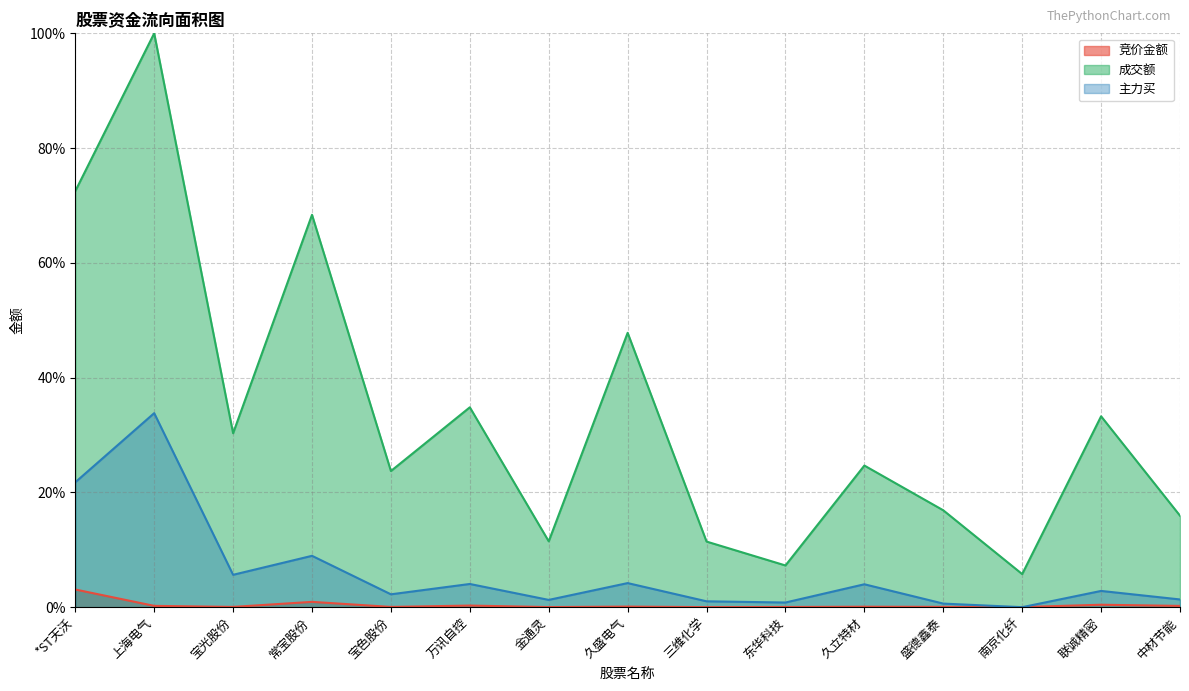

Read the 竞价金额 value at 中材节能.

0.2